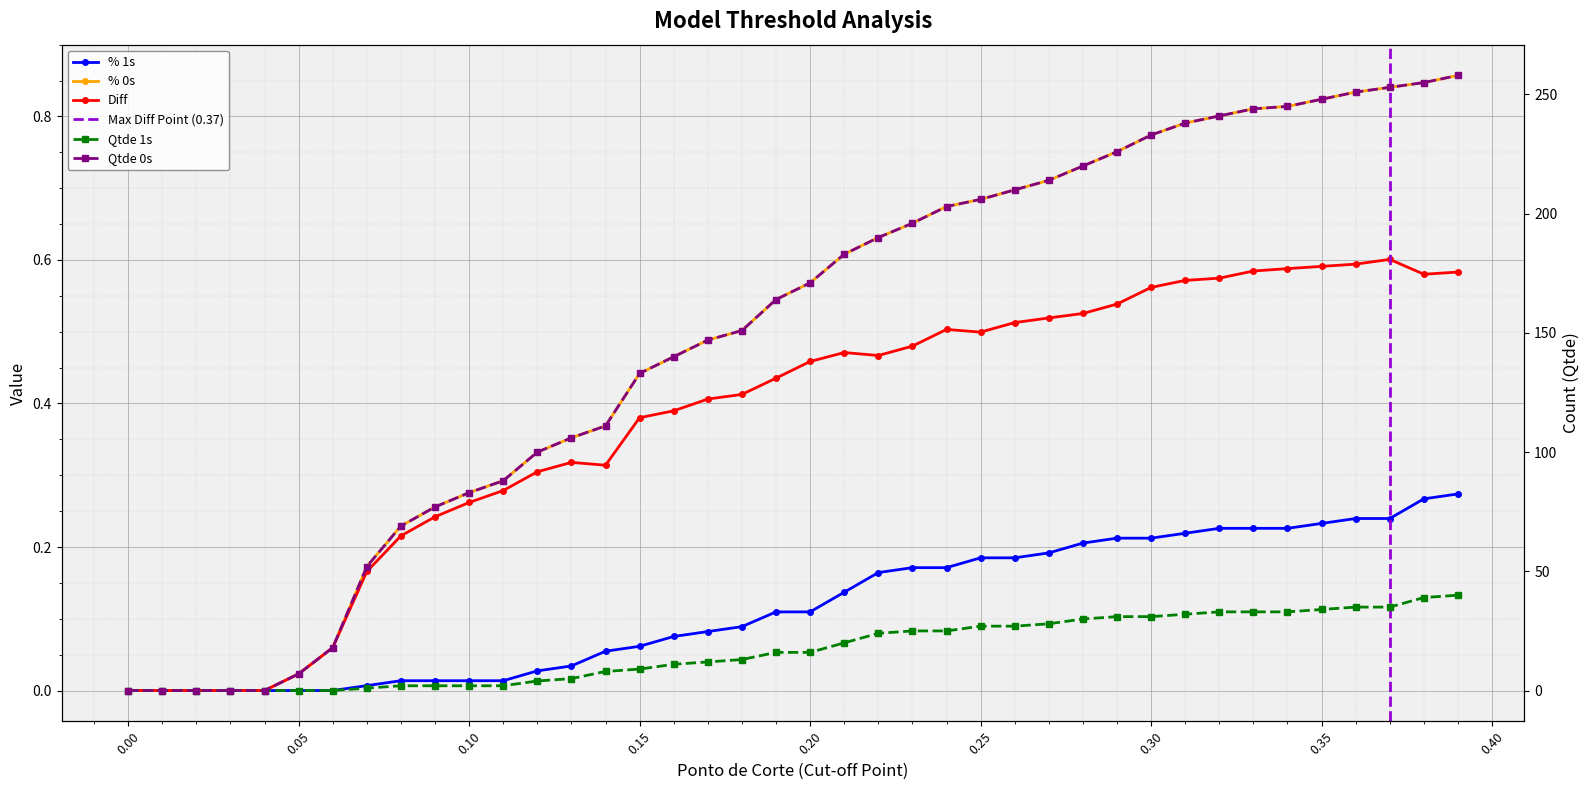

Is the value of Qtde 0s at 0.14 greater than the value of % 0s at 0.12?

Yes